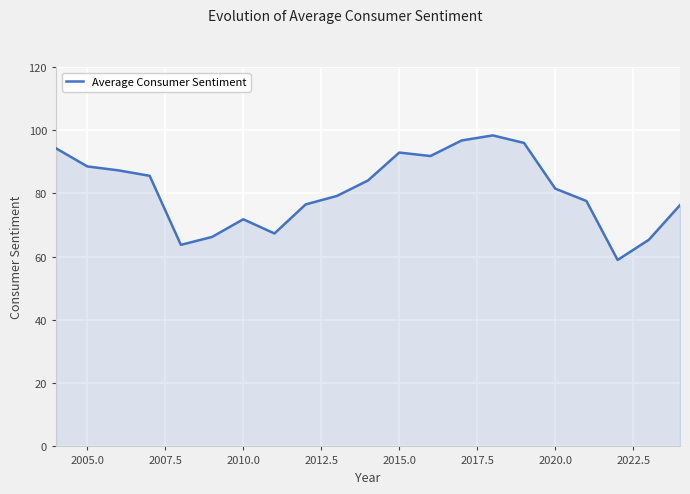

What is the difference between the maximum and minimum values?

39.4